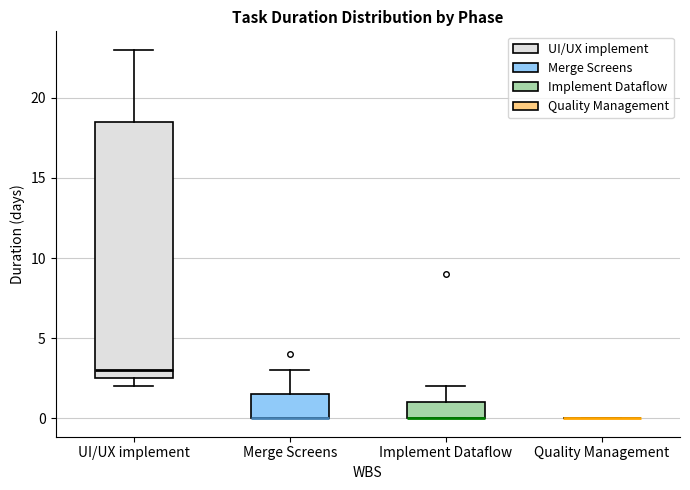

Where does the upper whisker of the box for Implement Dataflow end on the y-axis? The values are not printed on the chart, so give them approximately, as read against the axis.

2.0